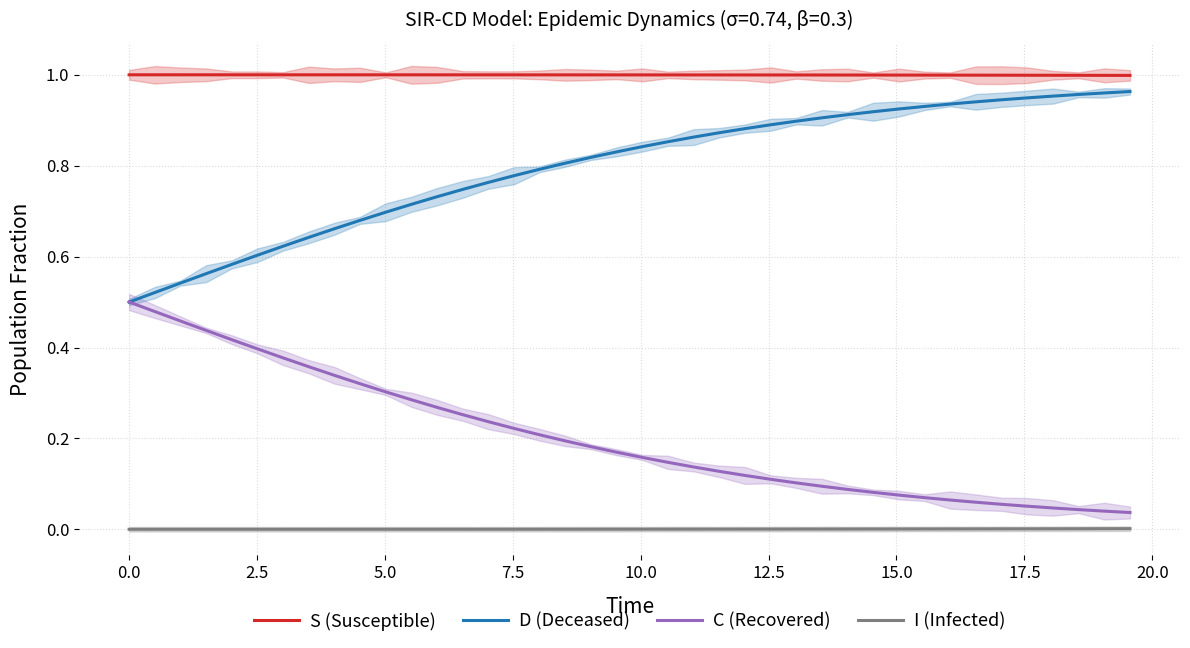

True or false: S (Susceptible) and D (Deceased) intersect in this chart.

False